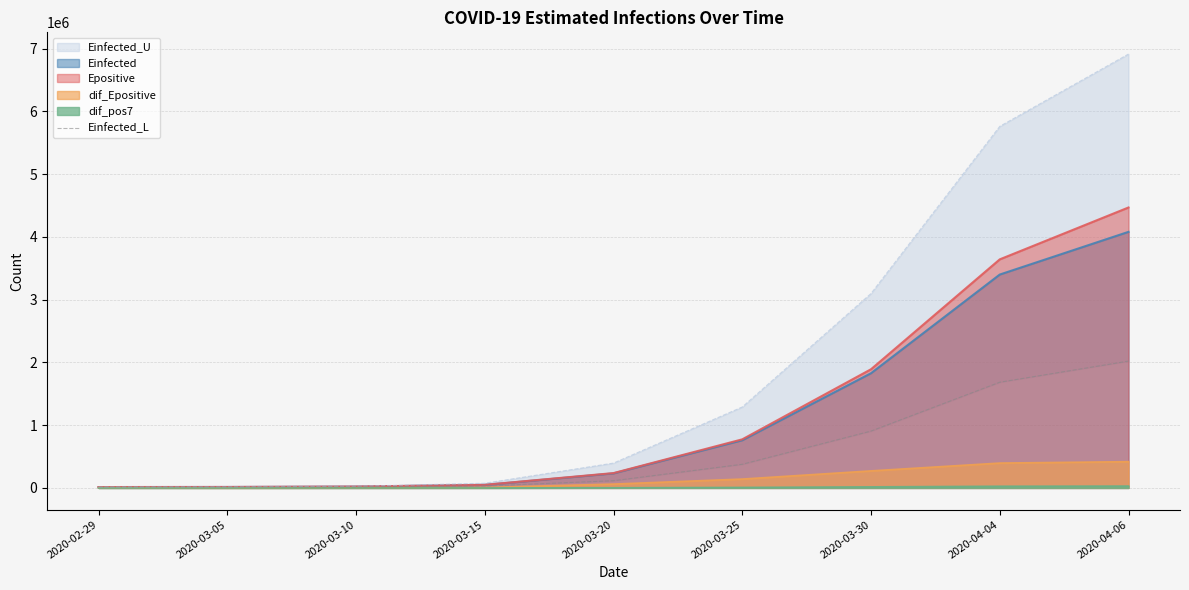

Where does the data first go above 115037?

2020-03-20